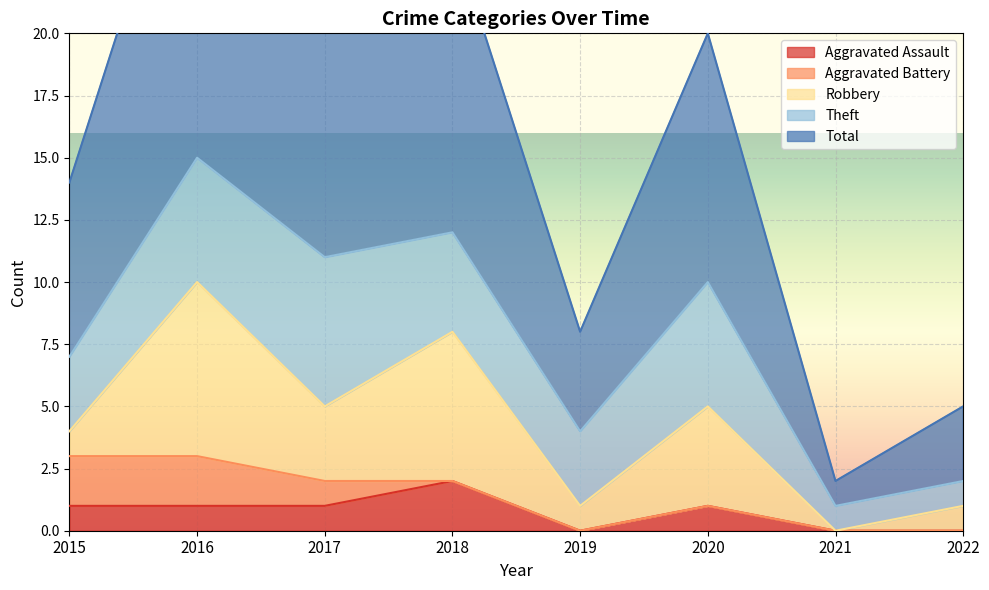

Reading left to right, what are all the values shown in this chart?

Aggravated Assault: 1	1	1	2	0	1	0	0
Aggravated Battery: 2	2	1	0	0	0	0	0
Robbery: 1	7	3	6	1	4	0	1
Theft: 3	5	6	4	3	5	1	1
Total: 7	15	11	12	4	10	1	3